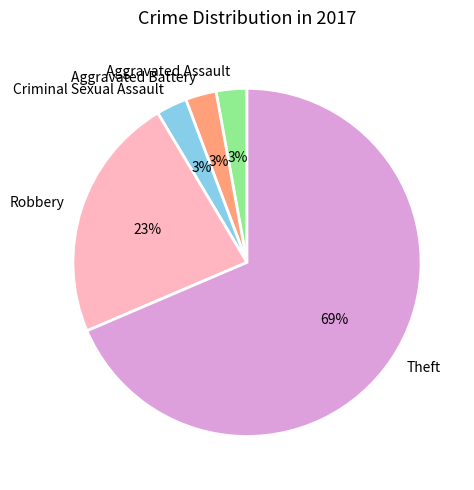

Which slice is the largest?

Theft